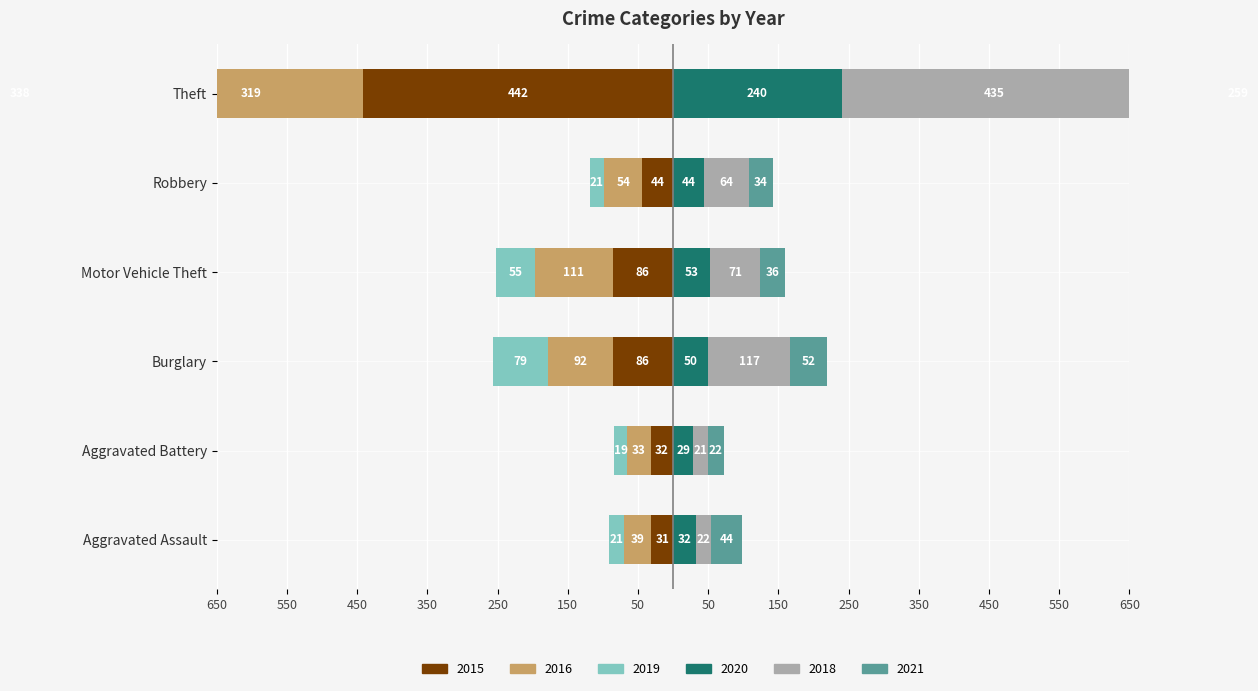

What is the highest value of the 2021 series?

259